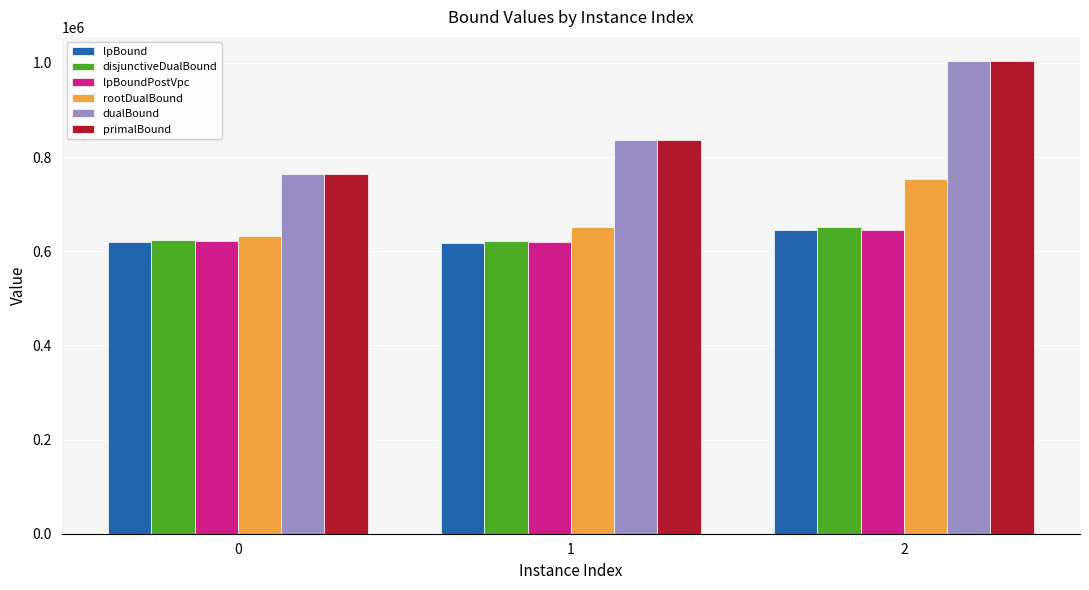

How many groups of bars are there?

3